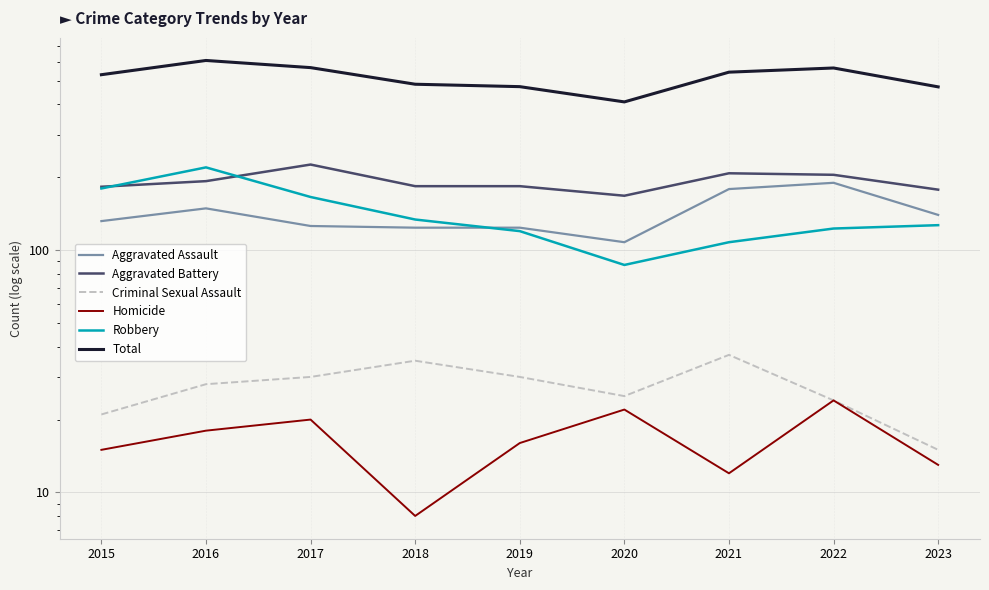

Which label corresponds to the smallest value in the chart?

2018